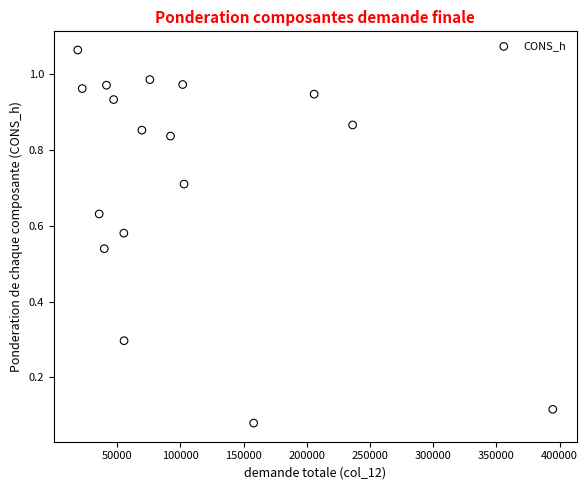

What is the range of X values (max minus min)?

375603.7